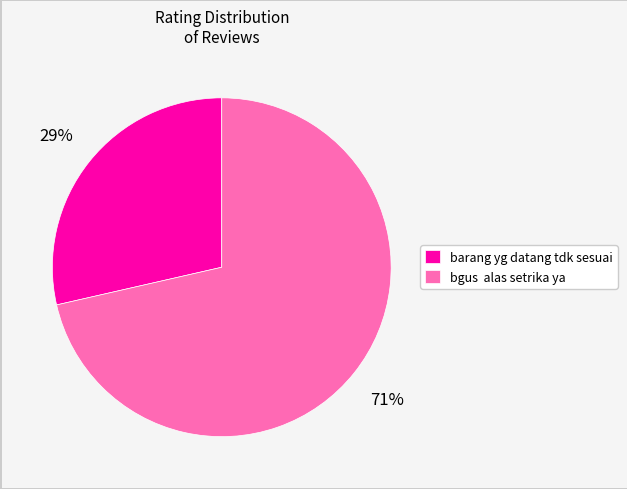

Rank the categories by value from lowest to highest.

barang yg datang tdk sesuai, bgus alas setrika ya